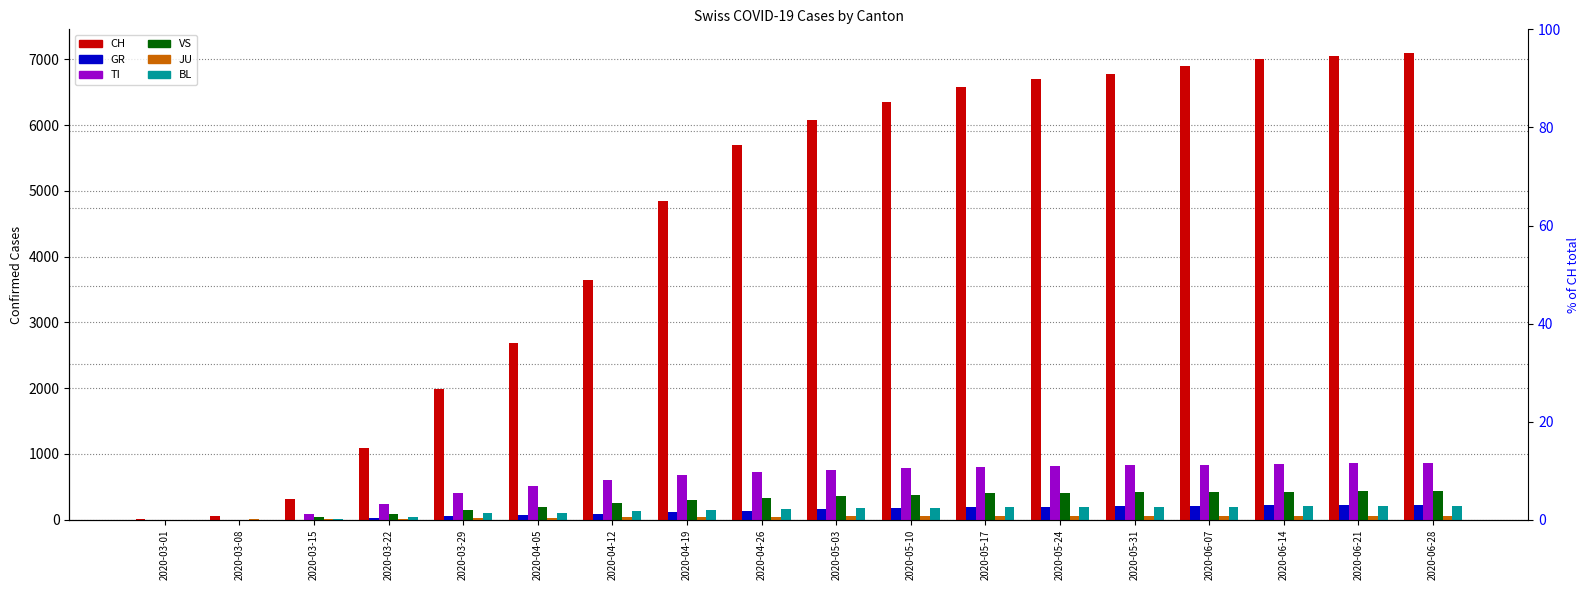

Reading left to right, what are all the values shown in this chart?

CH: 16	61	316	1092	1992	2680	3650	4840	5690	6080	6350	6580	6700	6780	6900	7000	7050	7100
GR: 0	0	0	27	63	72	95	120	140	165	185	195	200	205	210	220	225	230
TI: 0	0	92	246	402	510	600	680	730	760	780	800	820	830	840	850	860	870
VS: 0	0	36	92	153	200	250	300	330	360	380	400	410	415	420	425	430	435
JU: 1	5	9	18	28	32	38	44	48	52	55	58	60	61	62	63	64	65
BL: 1	4	12	40	99	110	130	150	165	175	185	190	195	198	200	203	206	208